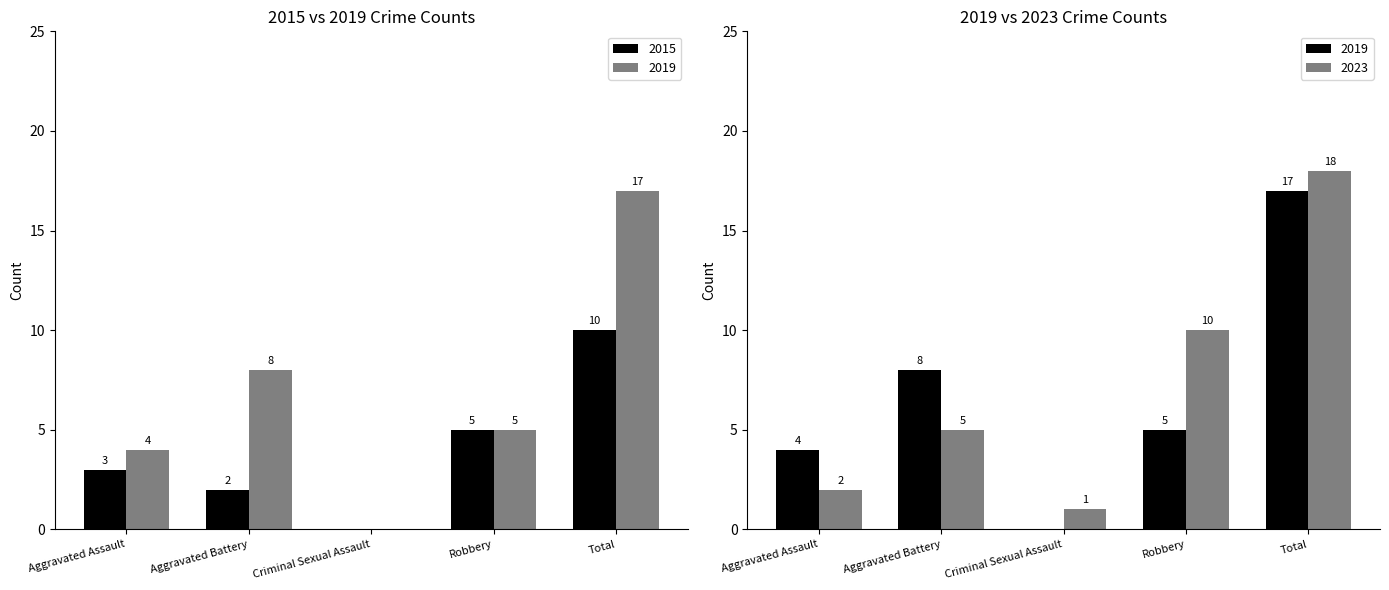

Reading left to right, transcribe all the data shown in this chart.

2015: Aggravated Assault=3	Aggravated Battery=2	Criminal Sexual Assault=0	Robbery=5	Total=10
2019: Aggravated Assault=4	Aggravated Battery=8	Criminal Sexual Assault=0	Robbery=5	Total=17
2023: Aggravated Assault=2	Aggravated Battery=5	Criminal Sexual Assault=1	Robbery=10	Total=18